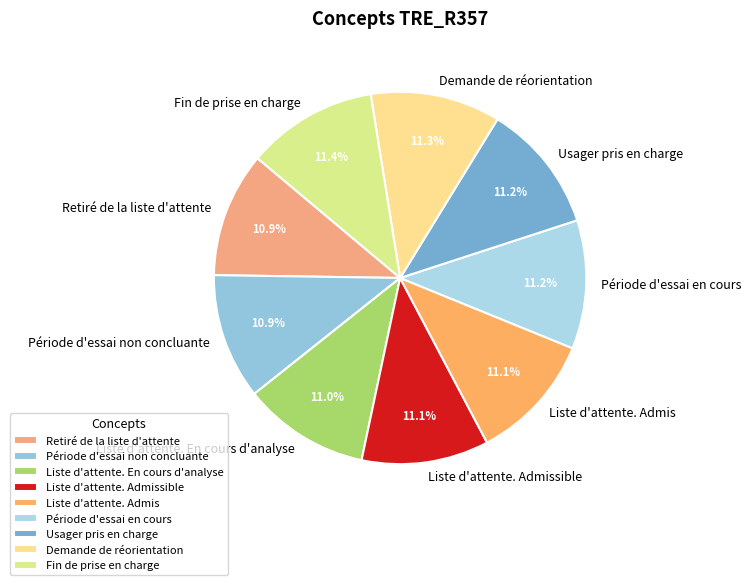

What is the ratio of the value at Période d'essai non concluante to the value at Fin de prise en charge?

1.0